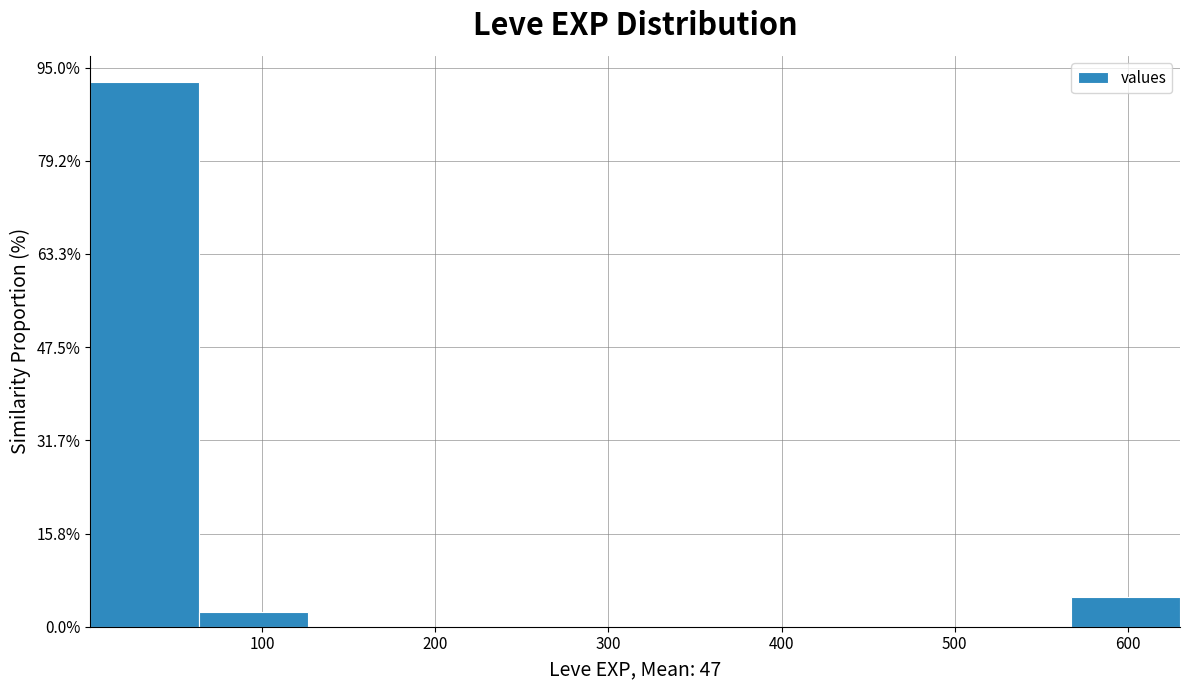

Reading left to right, list every bar in this chart as the range it spans on the x-axis followed by its height. Neither the bar edges nor the heights are printed on the chart, so give them approximately, as read against the axes.

0 to 60: 92
60 to 130: 2
130 to 190: 0
190 to 250: 0
250 to 320: 0
320 to 380: 0
380 to 440: 0
440 to 500: 0
500 to 570: 0
570 to 630: 6